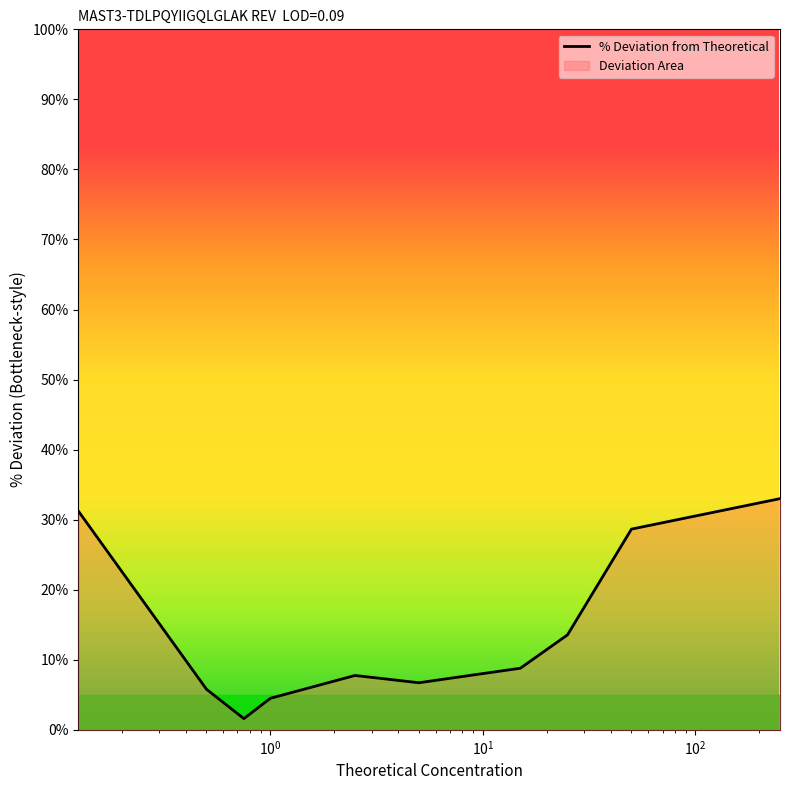

What is the maximum value shown in the chart?

33.0